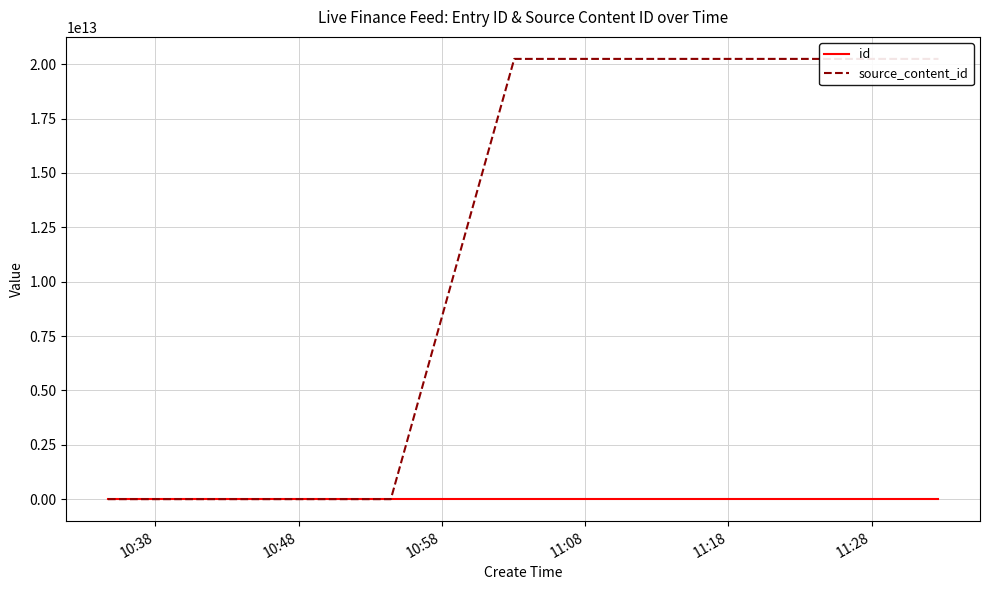

Does the chart display data point markers on the line(s)?

No